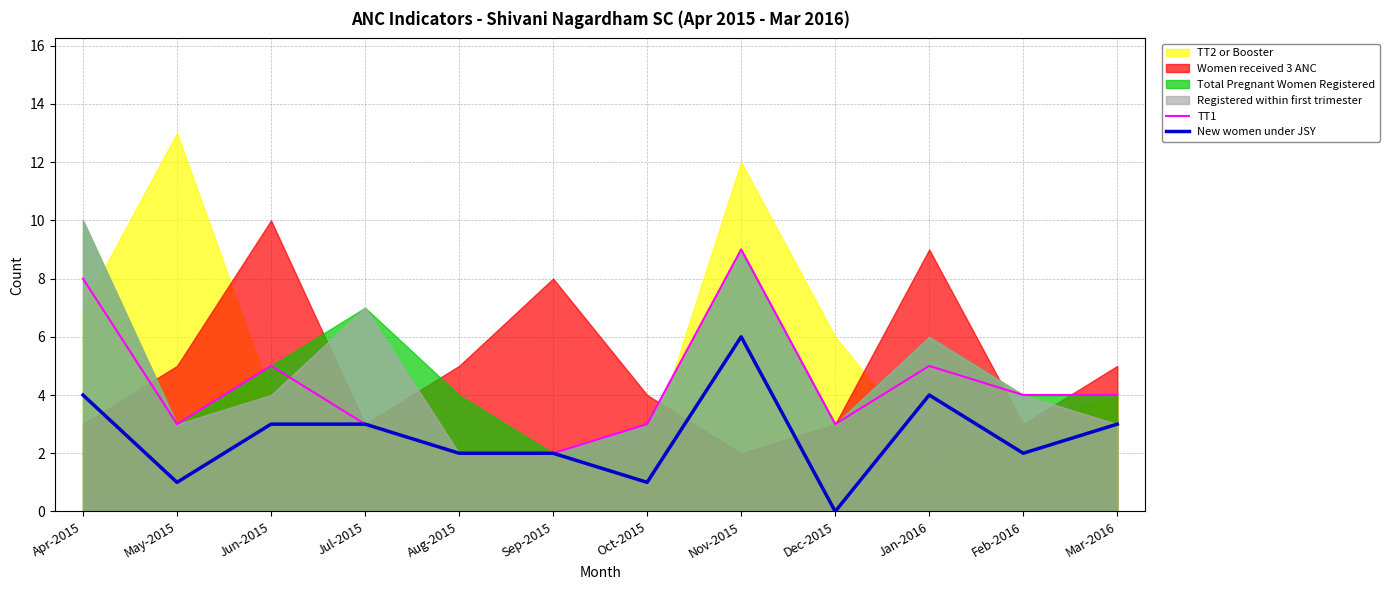

At which category is the sum across all series the highest?

Nov-2015